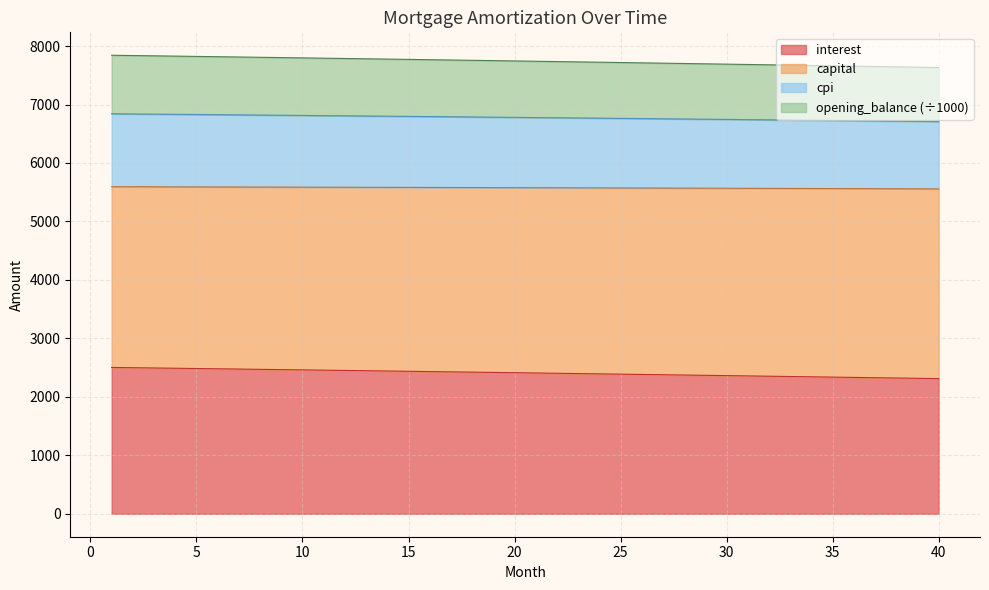

What is the total value across all series at 20?

7745.1